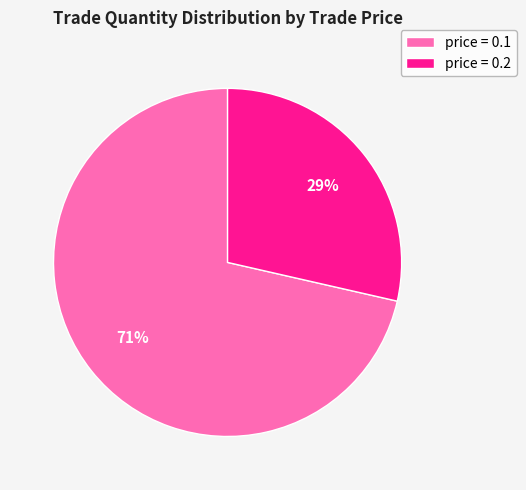

To the nearest percent, what portion does price = 0.1 represent?

71%